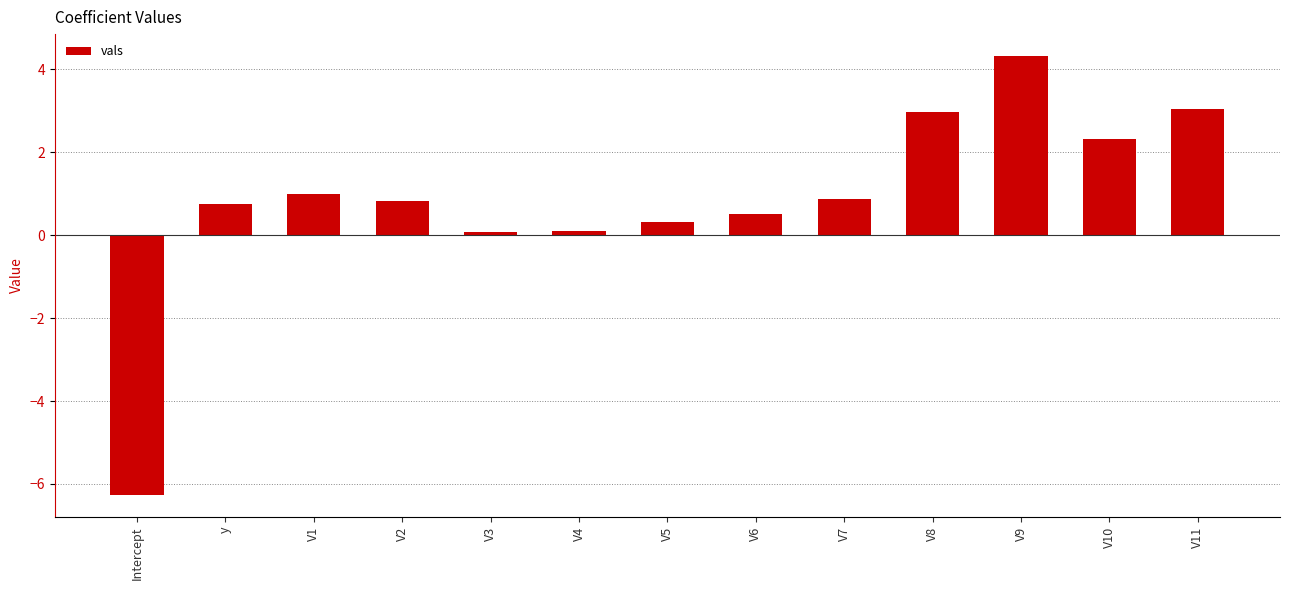

Reading left to right, list all the values displayed in this chart.

Intercept=-6.3	y=0.8	V1=1.0	V2=0.8	V3=0.1	V4=0.1	V5=0.3	V6=0.5	V7=0.9	V8=3.0	V9=4.3	V10=2.3	V11=3.0